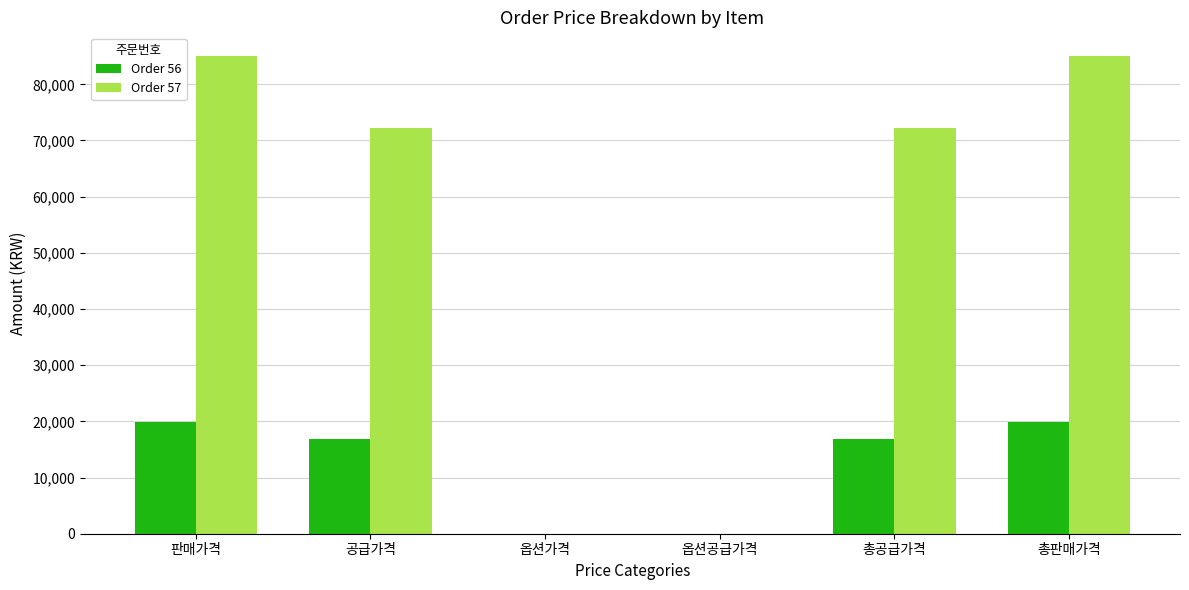

True or false: Order 57 has a value of 72250 at 공급가격.

True